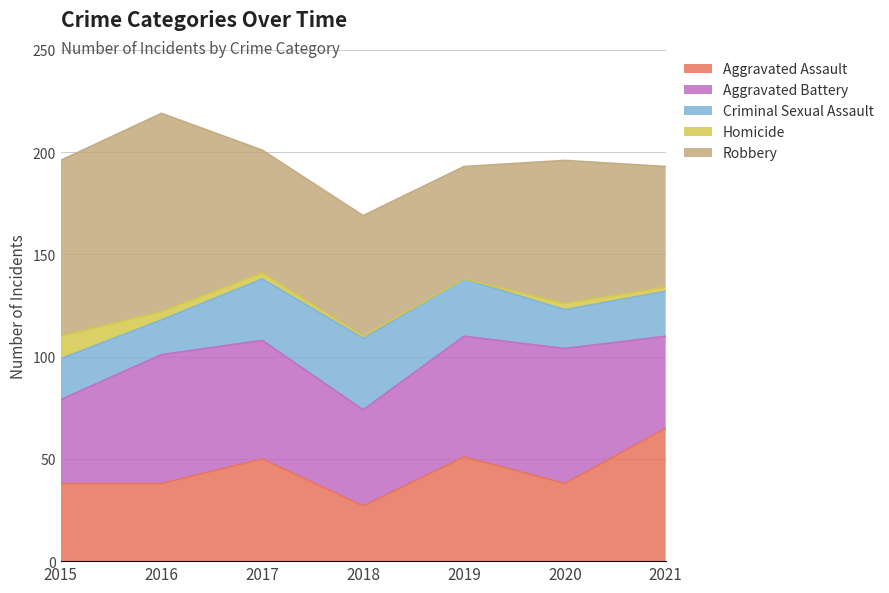

Reading left to right, extract all data points from this chart.

Aggravated Assault: 2015=38	2016=38	2017=50	2018=27	2019=51	2020=38	2021=65
Aggravated Battery: 2015=41	2016=63	2017=58	2018=47	2019=59	2020=66	2021=45
Criminal Sexual Assault: 2015=20	2016=17	2017=30	2018=35	2019=28	2020=19	2021=22
Homicide: 2015=11	2016=4	2017=3	2018=1	2019=0	2020=3	2021=2
Robbery: 2015=86	2016=97	2017=60	2018=59	2019=55	2020=70	2021=59